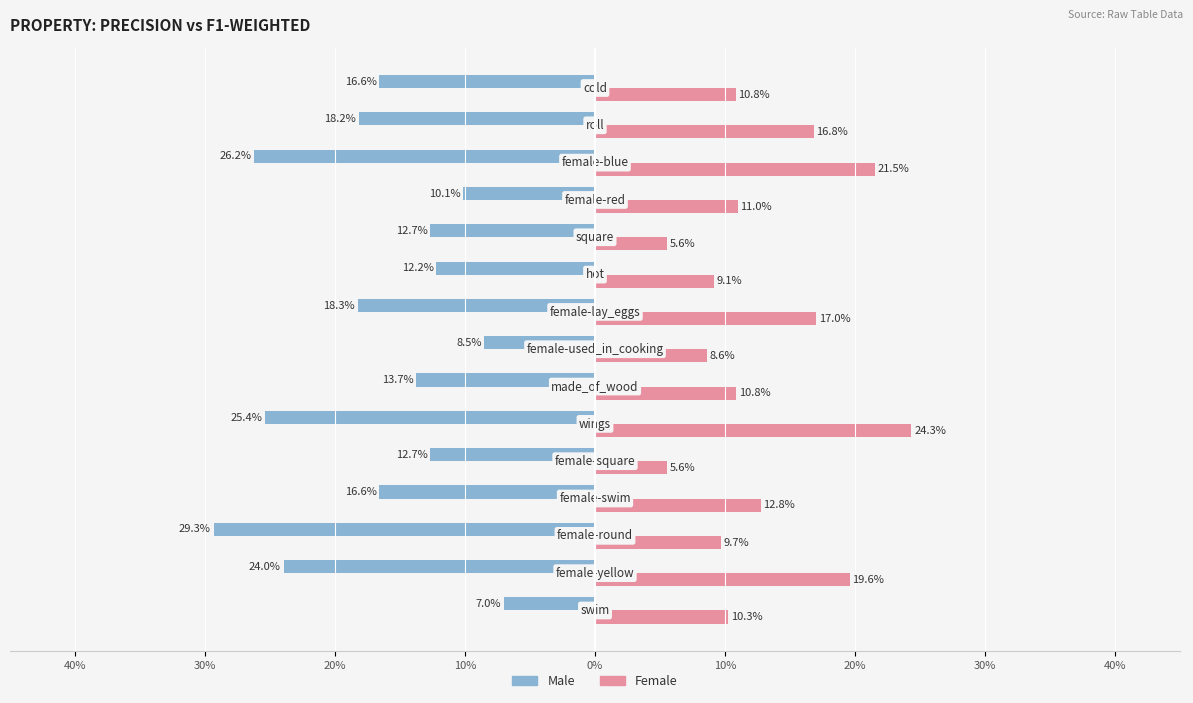

What are all the series names shown in the legend?

Male, Female